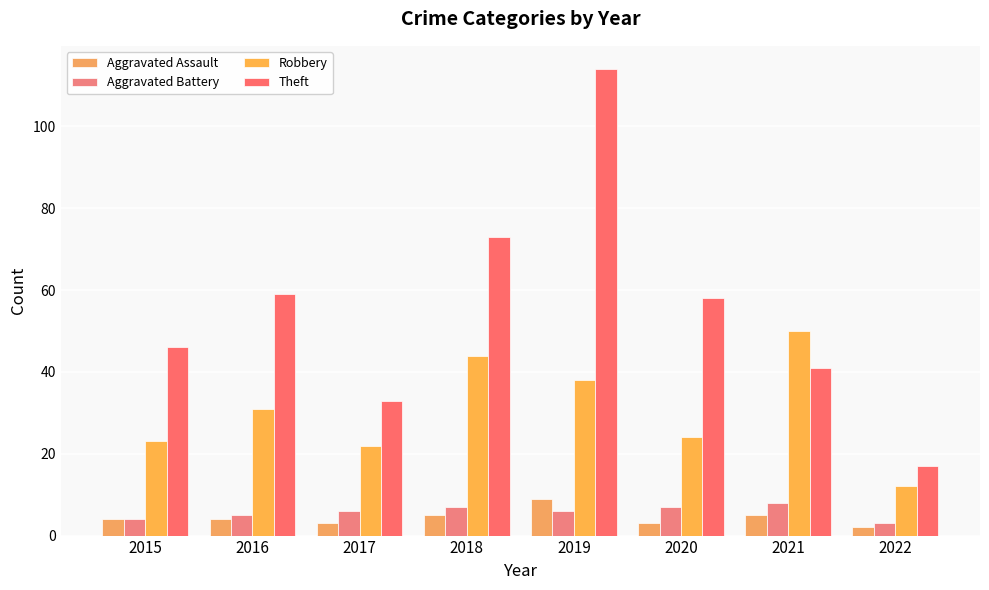

How many values in the Robbery series are below 31?

4